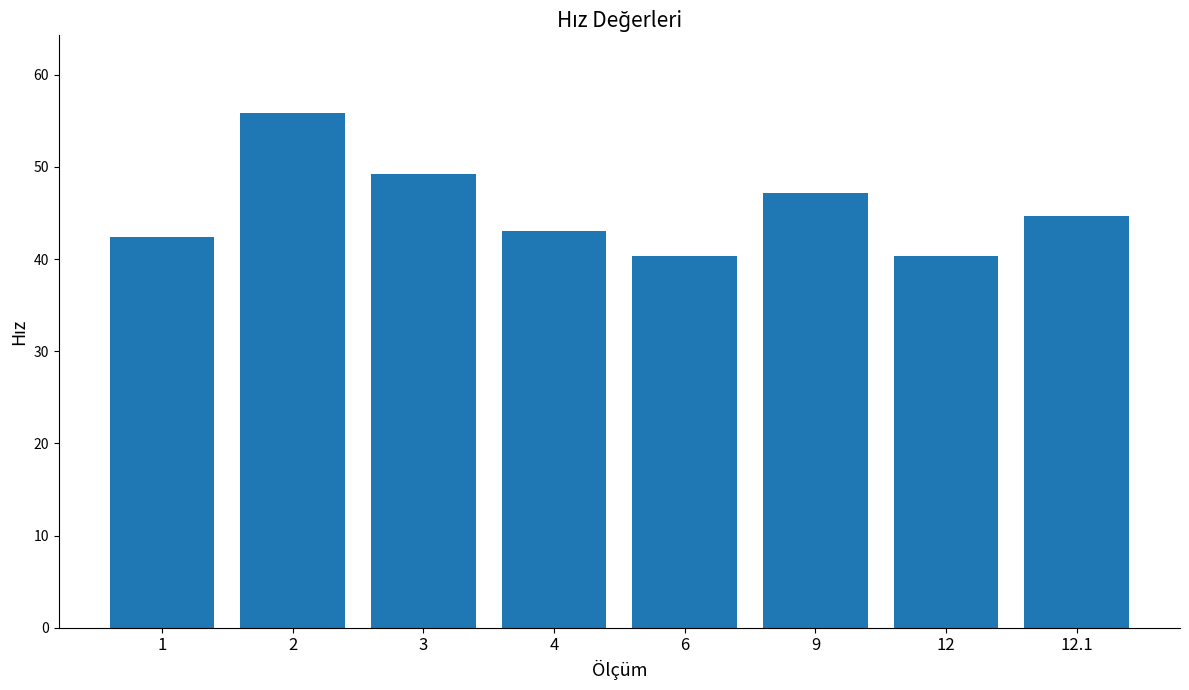

What is the difference between the second highest and minimum values?

8.9